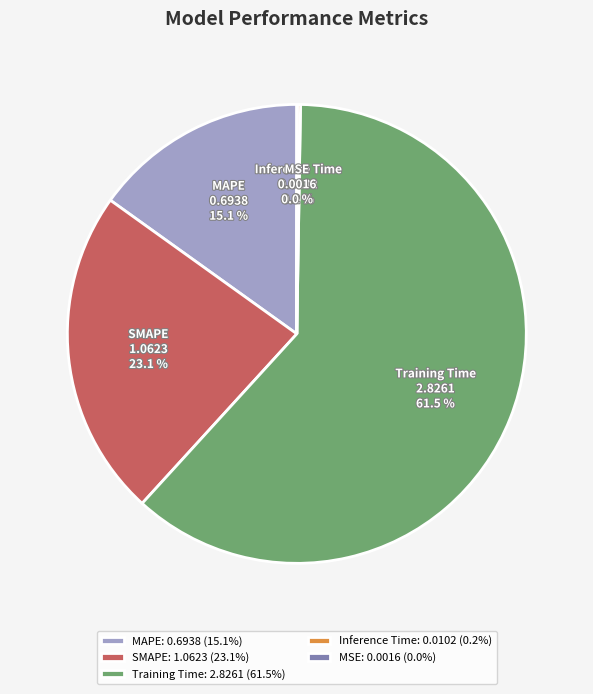

The SMAPE slice represents 23% of the pie. True or false?

True